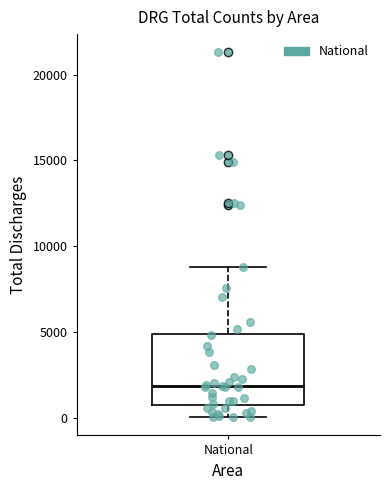

Transcribe this box plot: give where the median line is, the range the box spans, and where the two whiskers end, as read against the y-axis. The values are not printed on the chart, so give them approximately, as read against the axis.

median 2000, box 500 to 5000, whiskers 0 to 9000